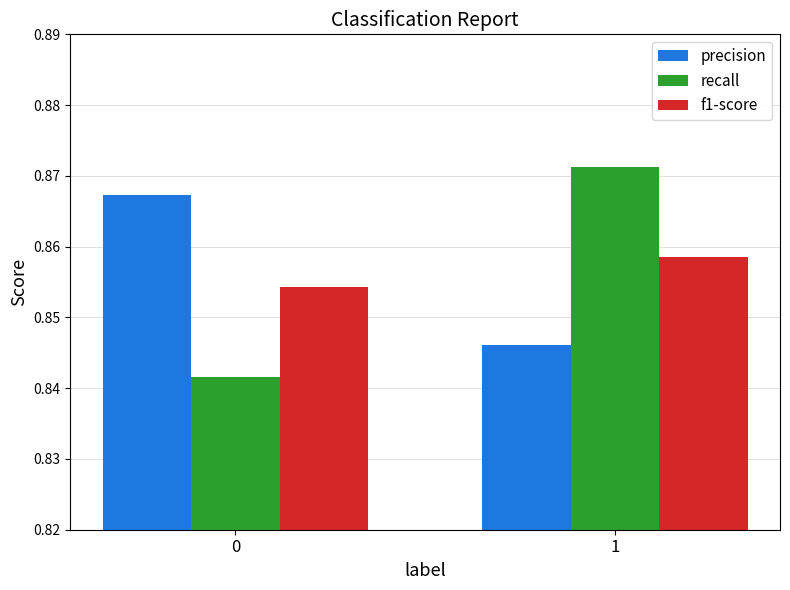

What are all the series names shown in the legend?

precision, recall, f1-score